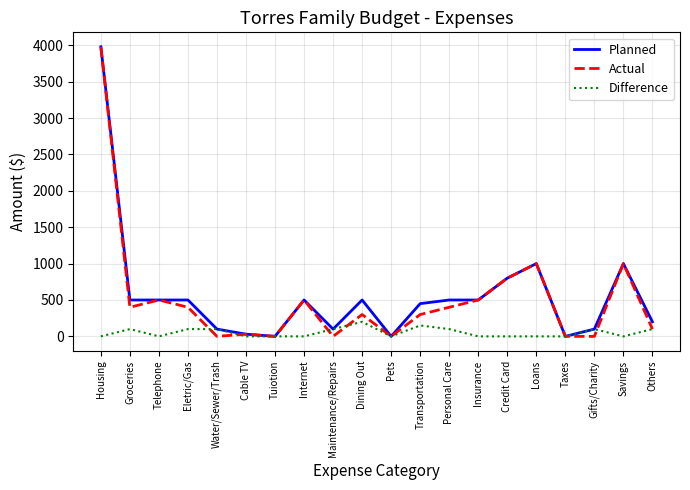

How many lines are shown in the chart?

3